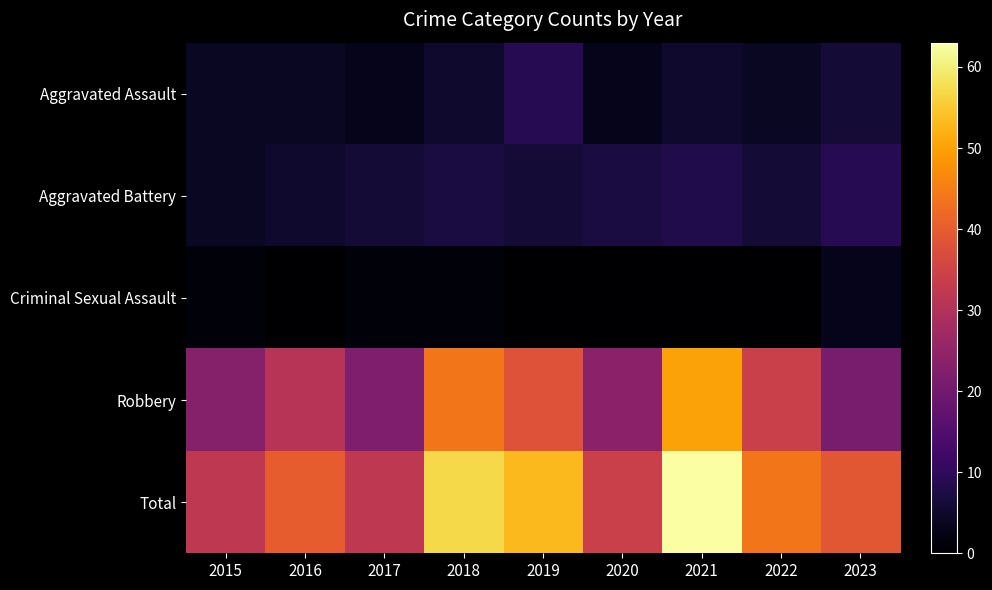

List the series in order of their peak value, lowest first.

Criminal Sexual Assault, Aggravated Assault, Aggravated Battery, Robbery, Total